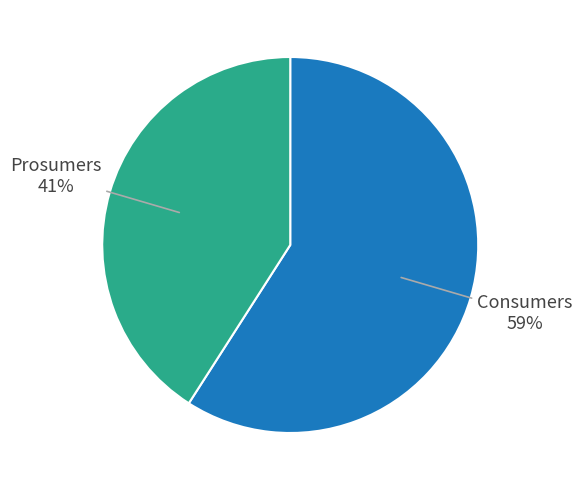

To the nearest percent, what is the average slice percentage?

50%